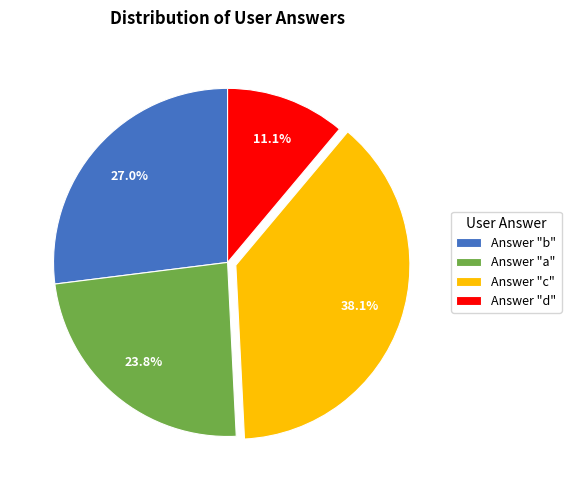

Rank the categories by value from lowest to highest.

Answer "d", Answer "a", Answer "b", Answer "c"